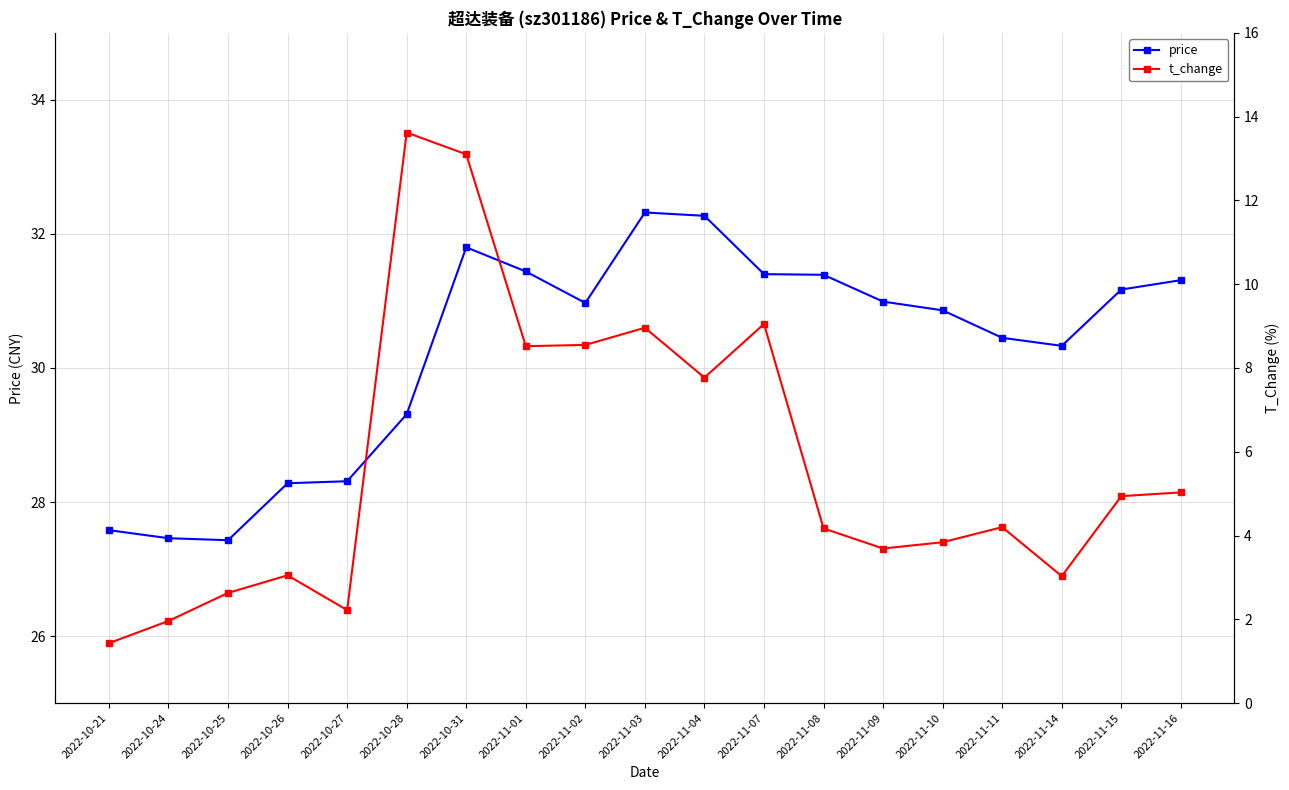

How many data points in t_change are above 4?

11